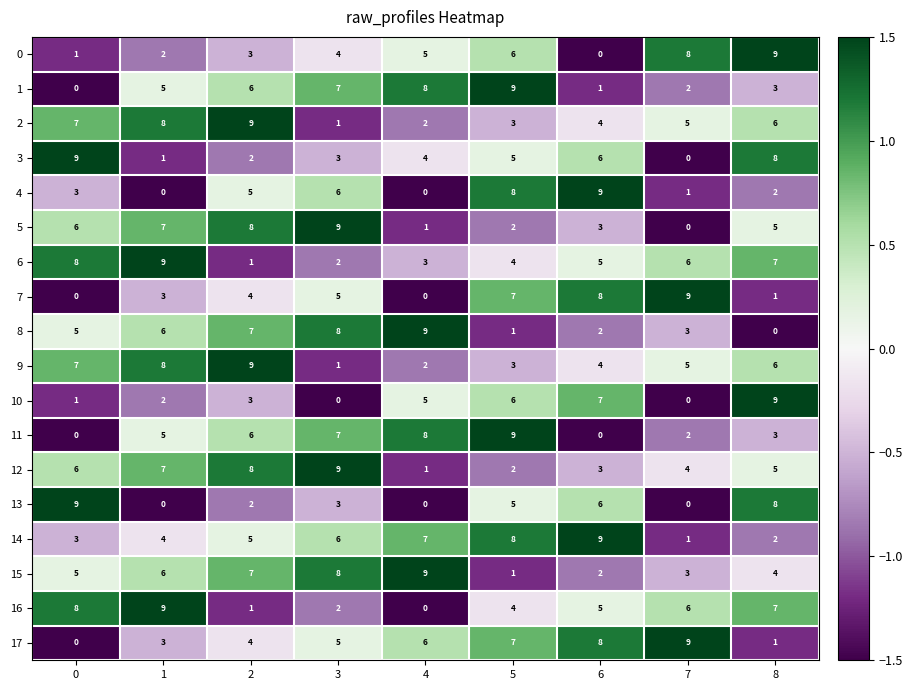

What is the total value across all series at 2?

90